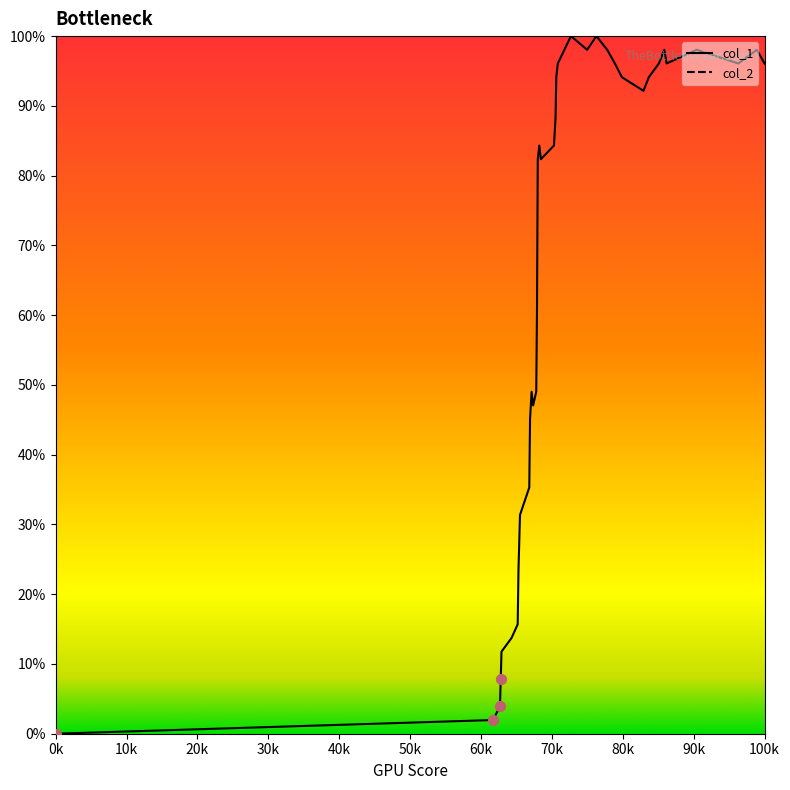

What is the difference between the maximum and minimum values?

100.0